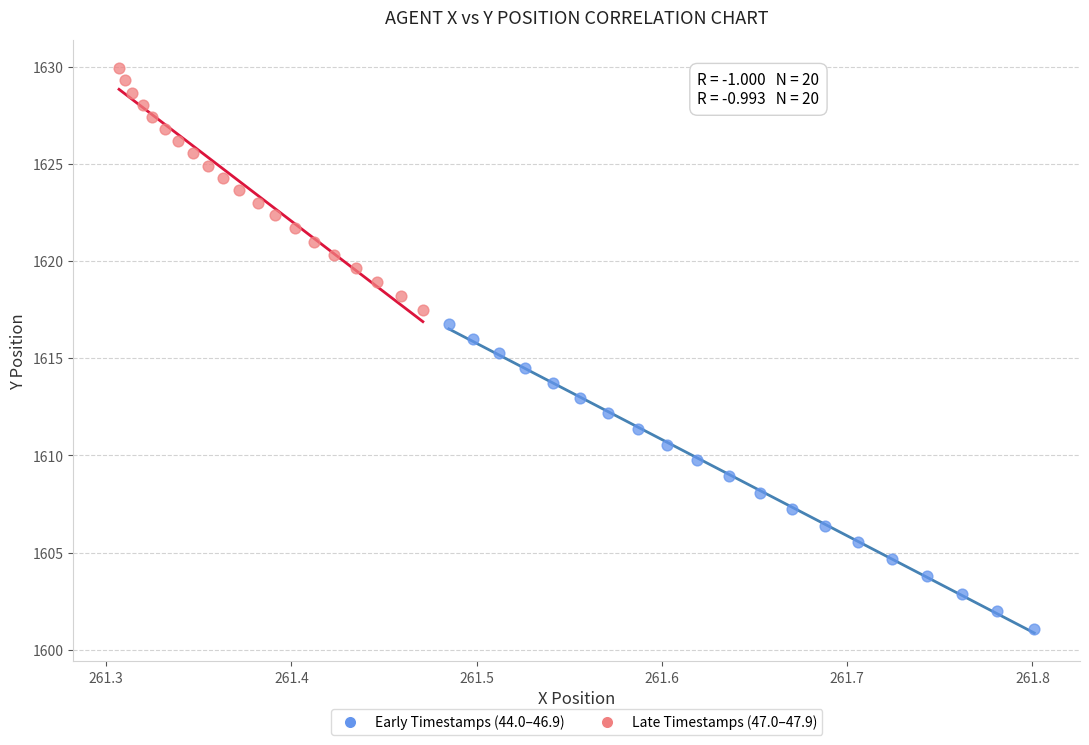

What are all the series names shown in the legend?

Early Timestamps (44.0–46.9), Late Timestamps (47.0–47.9)